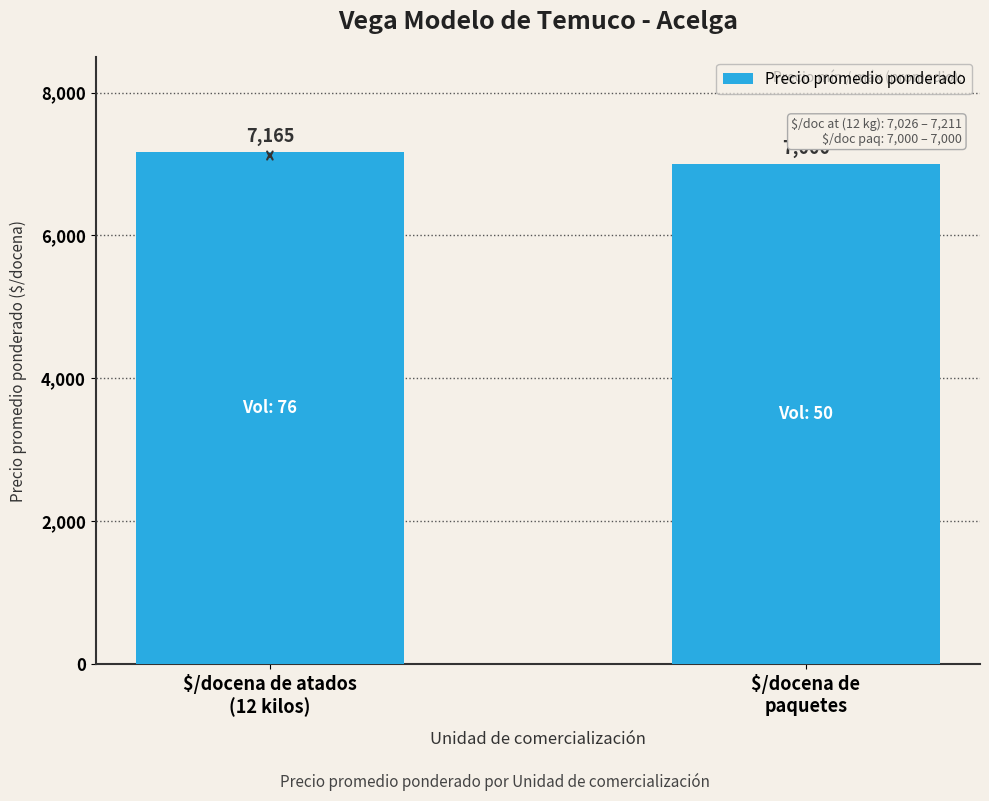

What is the maximum value shown in the chart?

7165